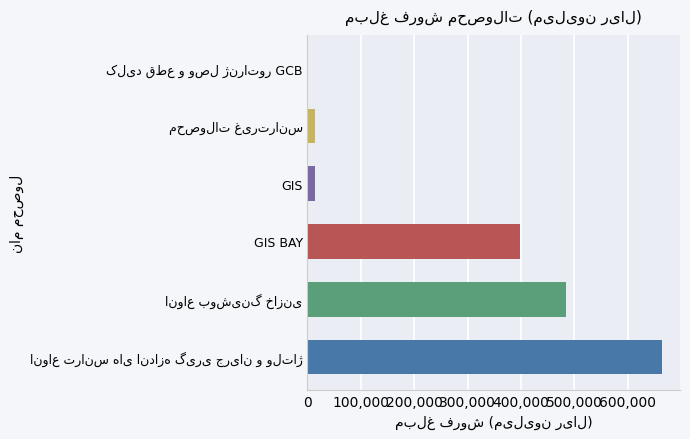

What is the greatest value displayed?

664418